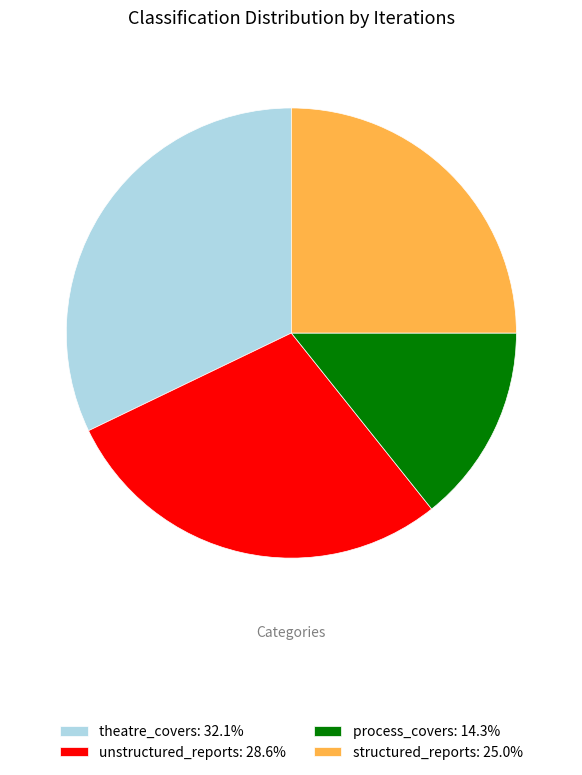

What is the ratio of the value at unstructured_reports: 28.6% to the value at structured_reports: 25.0%?

1.1